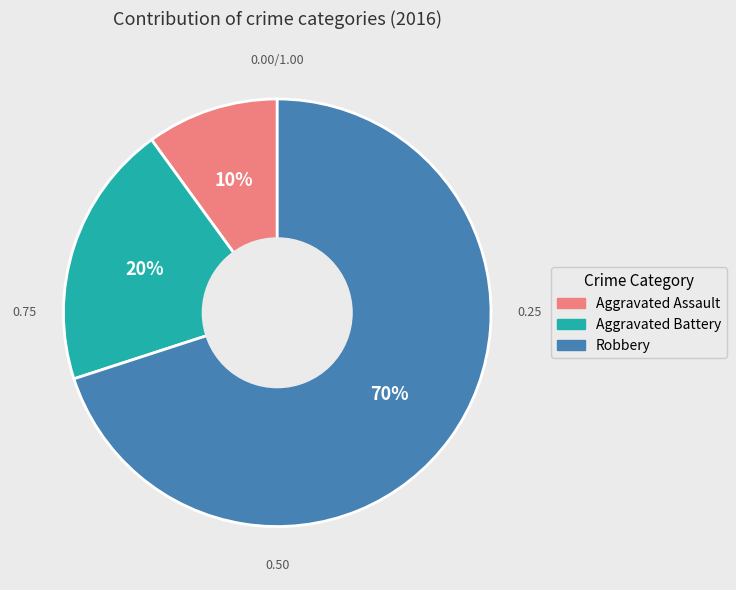

Combined, do Aggravated Assault and Aggravated Battery account for over 50%?

No